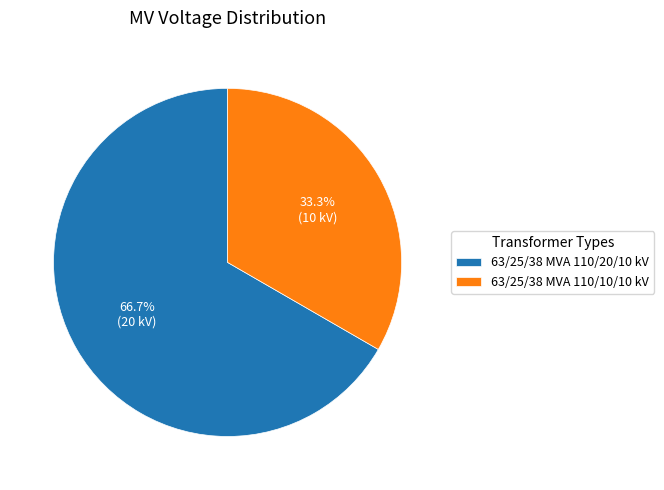

To the nearest percent, what percentage of the pie is 63/25/38 MVA 110/10/10 kV?

33%